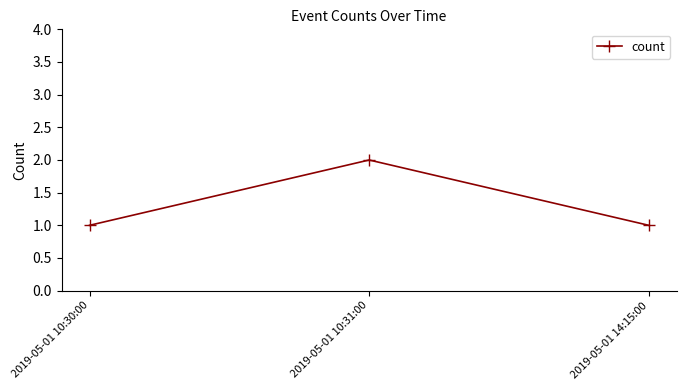

Is it true that the value at 2019-05-01 14:15:00 is 2?

False